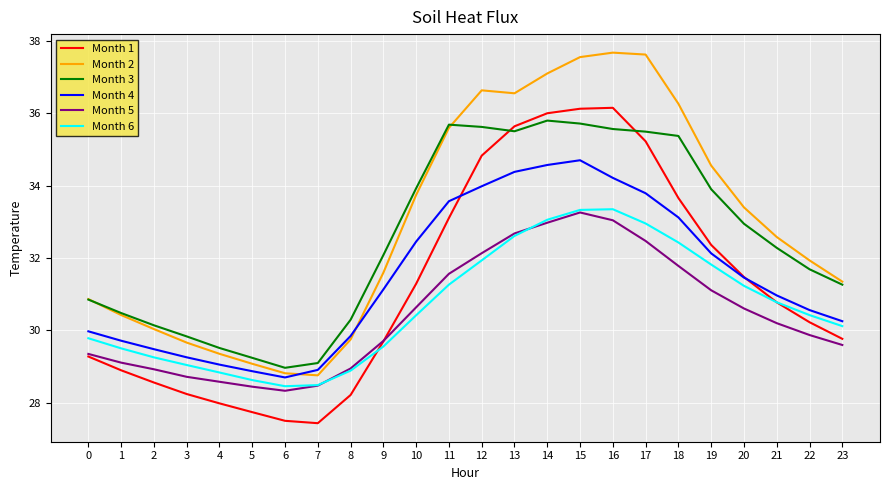

True or false: Month 6 and Month 3 cross at least once.

False